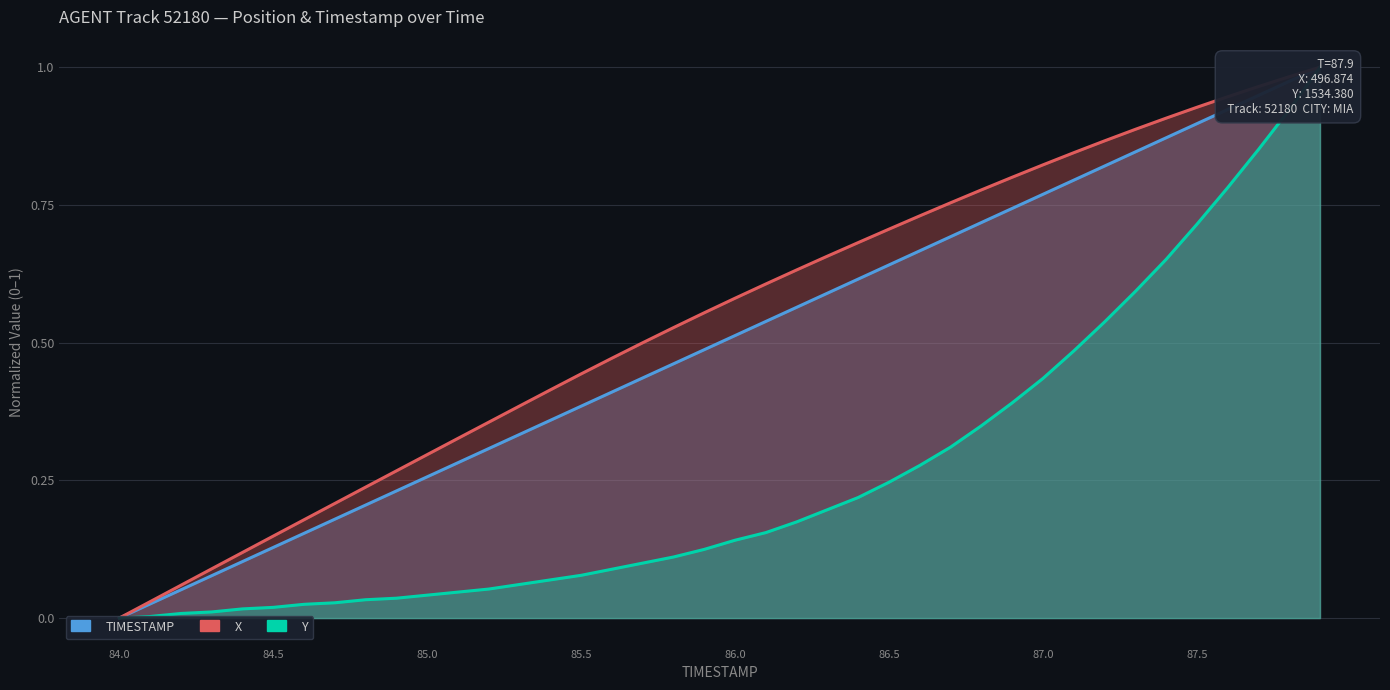

True or false: X and Y intersect in this chart.

False